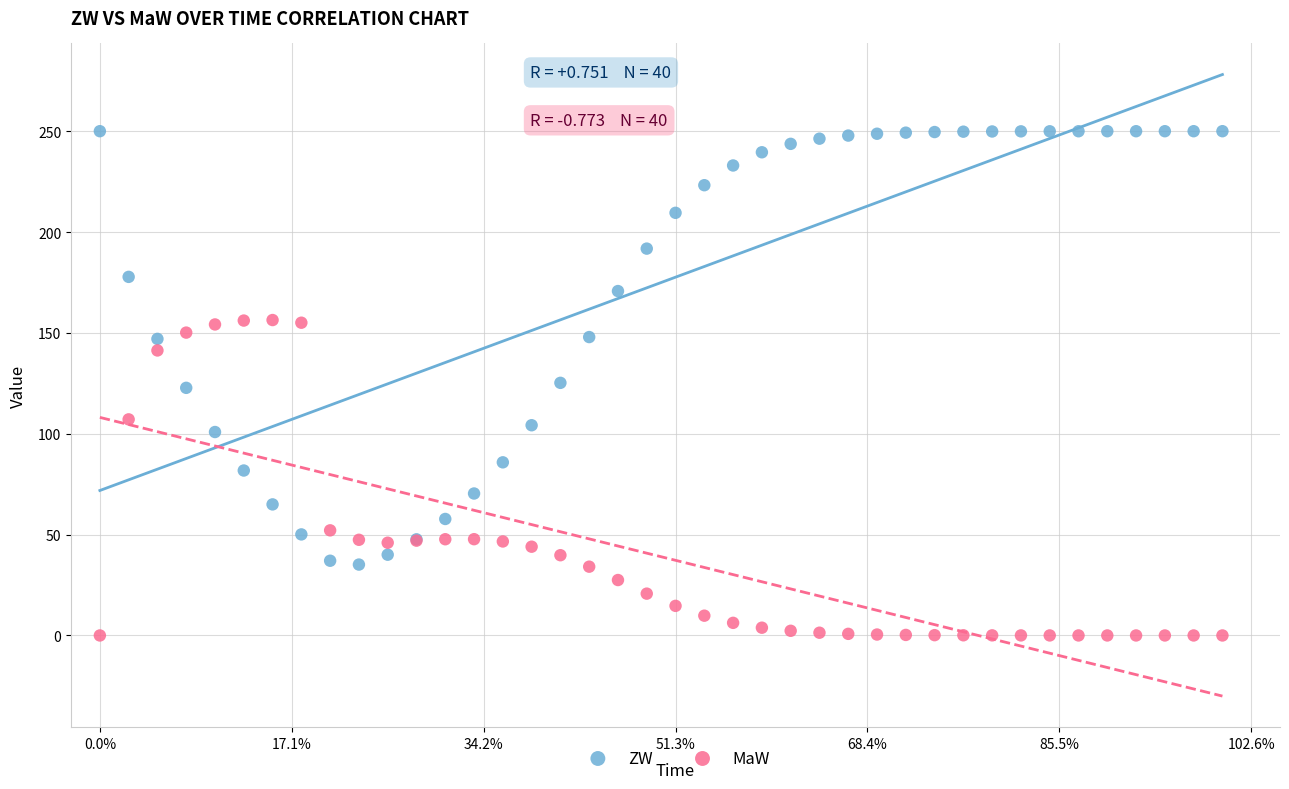

Which series has the widest spread of Y values?

ZW